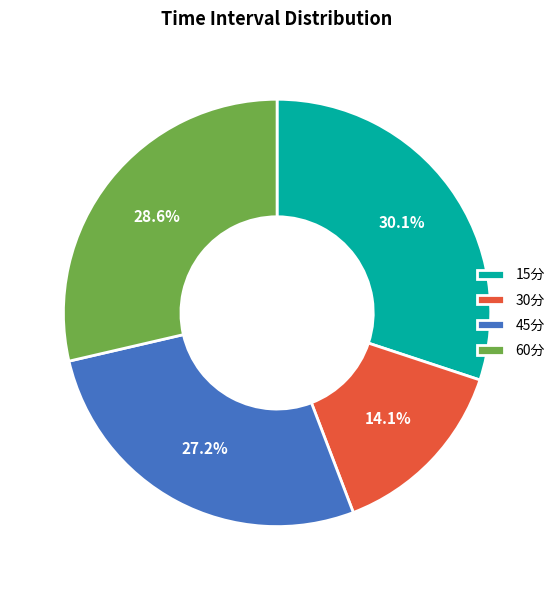

Is there a majority slice in this chart?

No